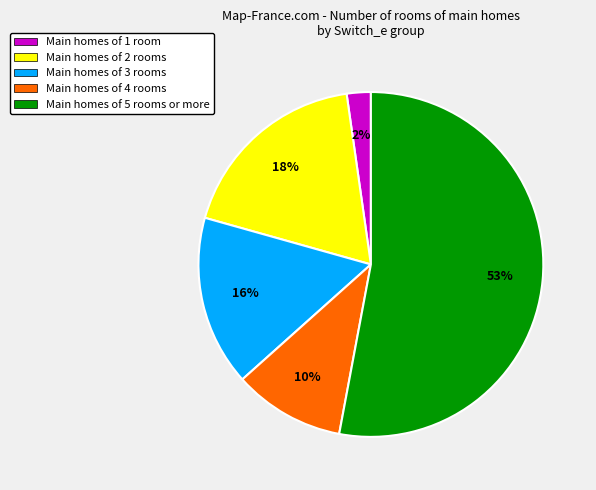

What is the smallest slice in the pie chart?

Main homes of 1 room